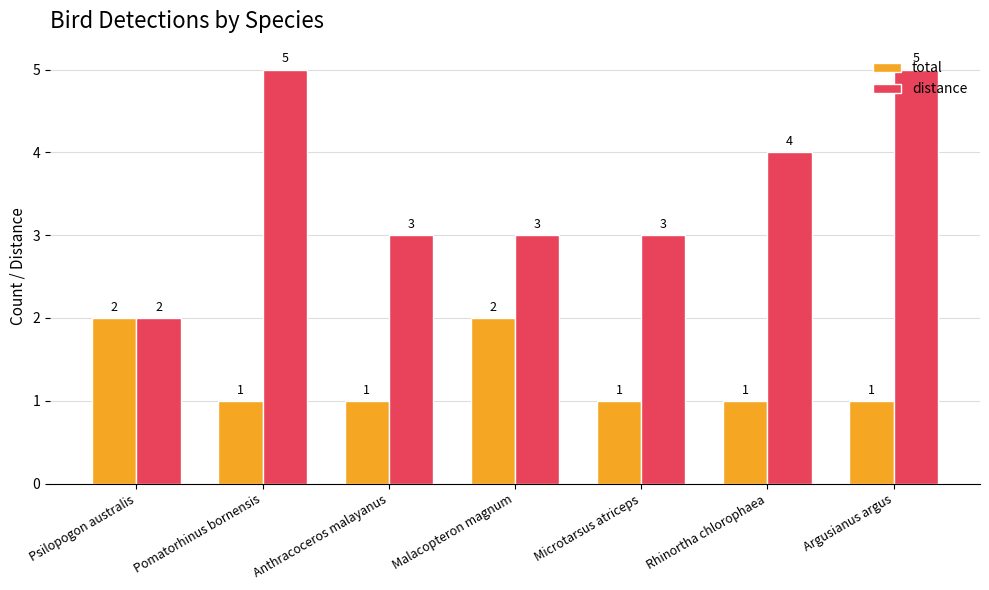

How many groups of bars are there?

7